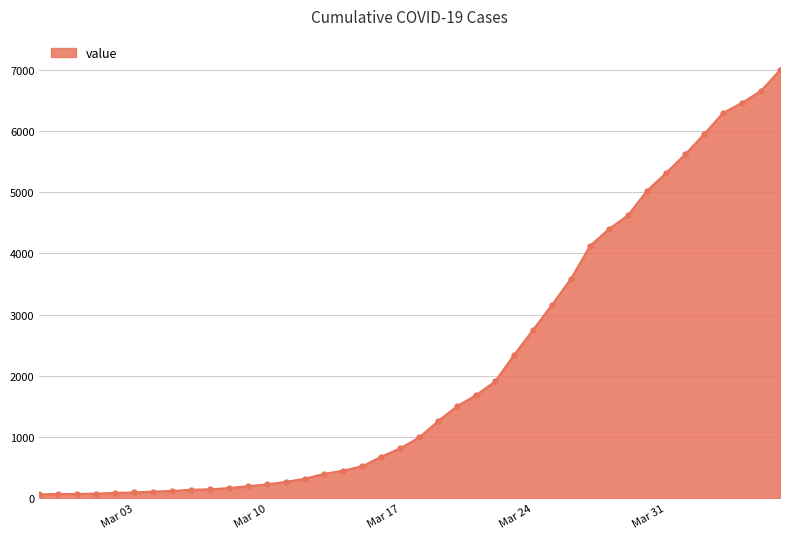

What is the greatest value displayed?

6995